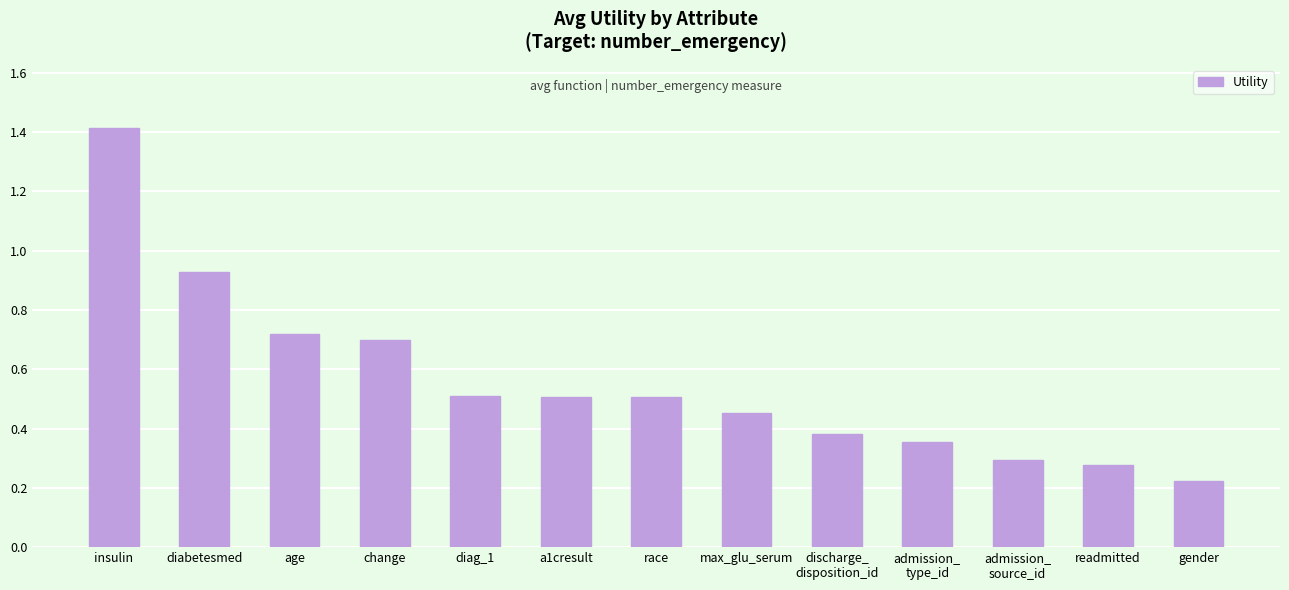

Where is the data nearest to the value 0?

gender